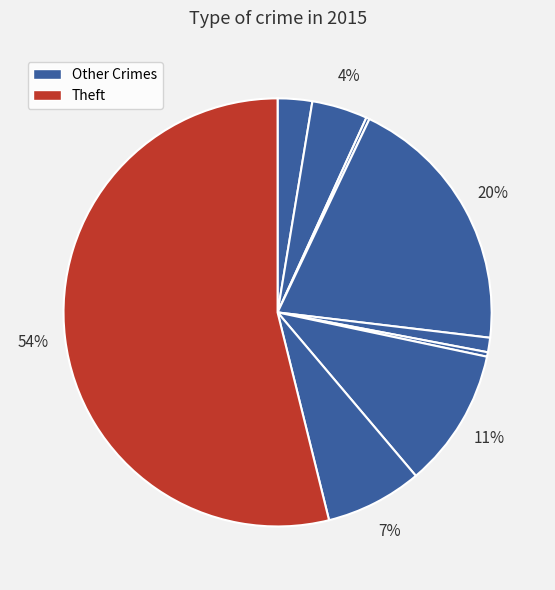

How many segments does this pie chart have?

9